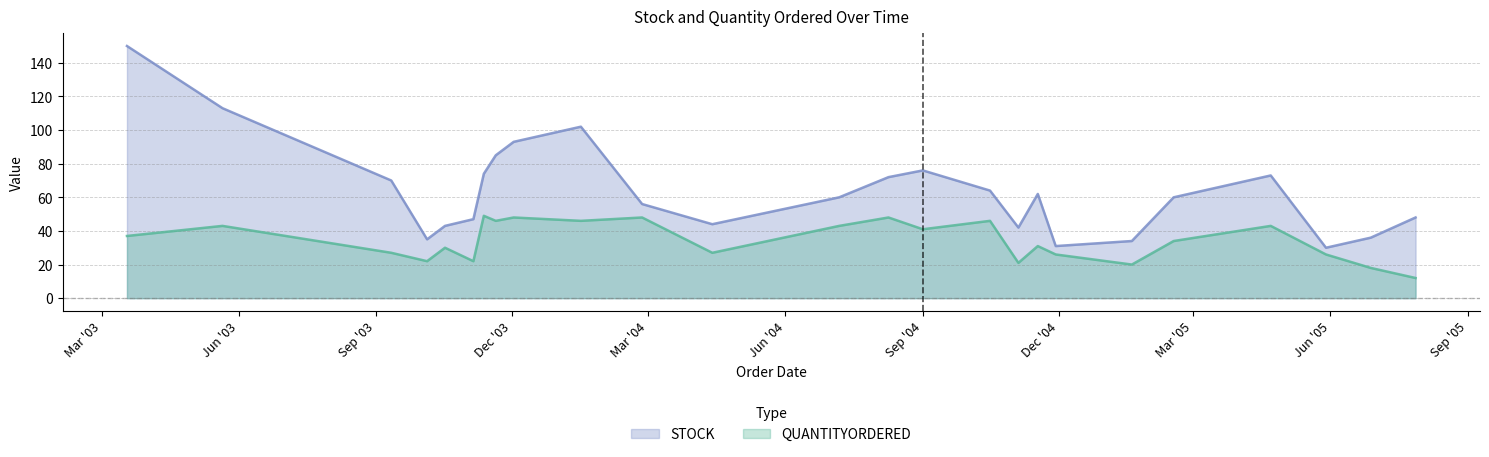

Reading left to right, list all the values displayed in this chart.

STOCK: 150	113	70	35	43	47	74	85	93	102	56	44	60	72	76	64	42	62	31	34	60	73	30	36	48
QUANTITYORDERED: 37	43	27	22	30	22	49	46	48	46	48	27	43	48	41	46	21	31	26	20	34	43	26	18	12